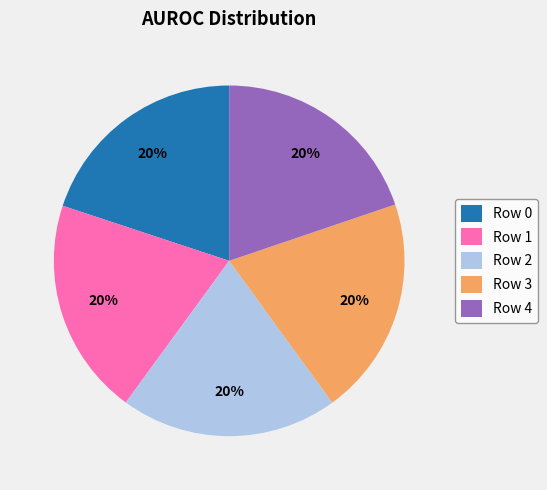

To the nearest percent, what is the average slice percentage?

20%